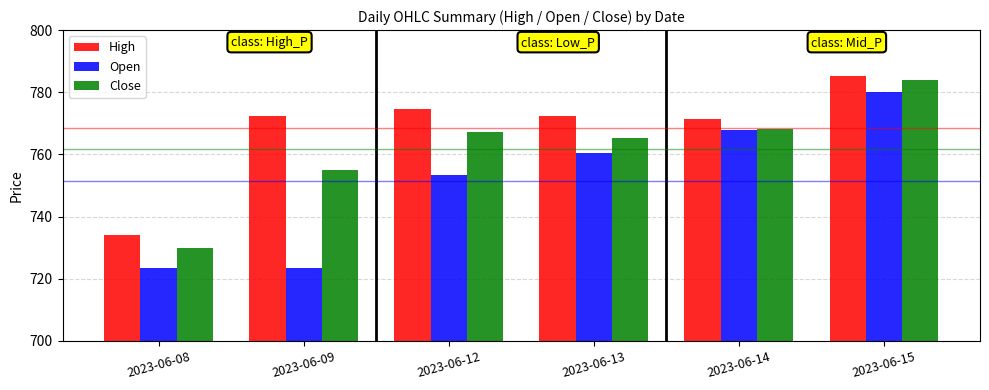

How many categories are shown in the chart?

6